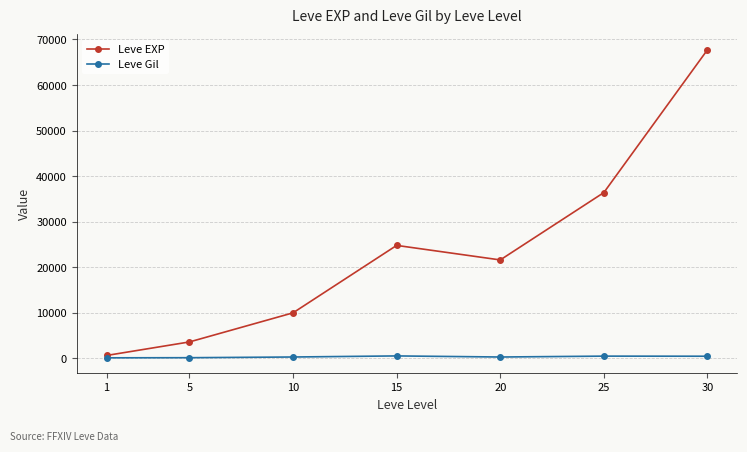

What value does the Leve Gil series have at 20, to the nearest 5?

290